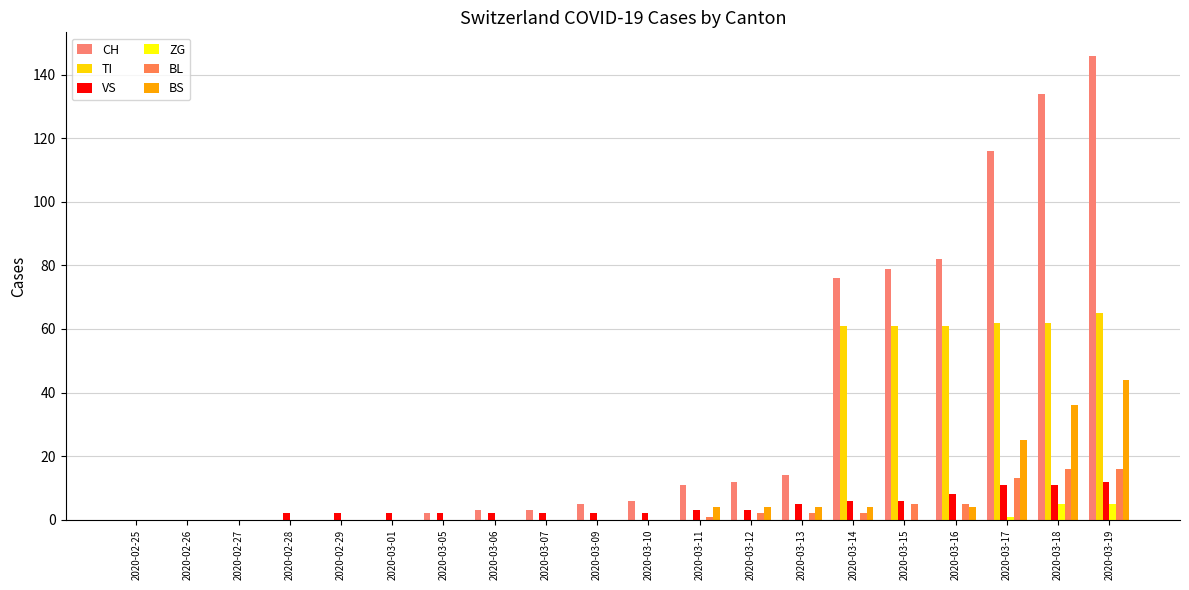

How many data points does each series have?

20